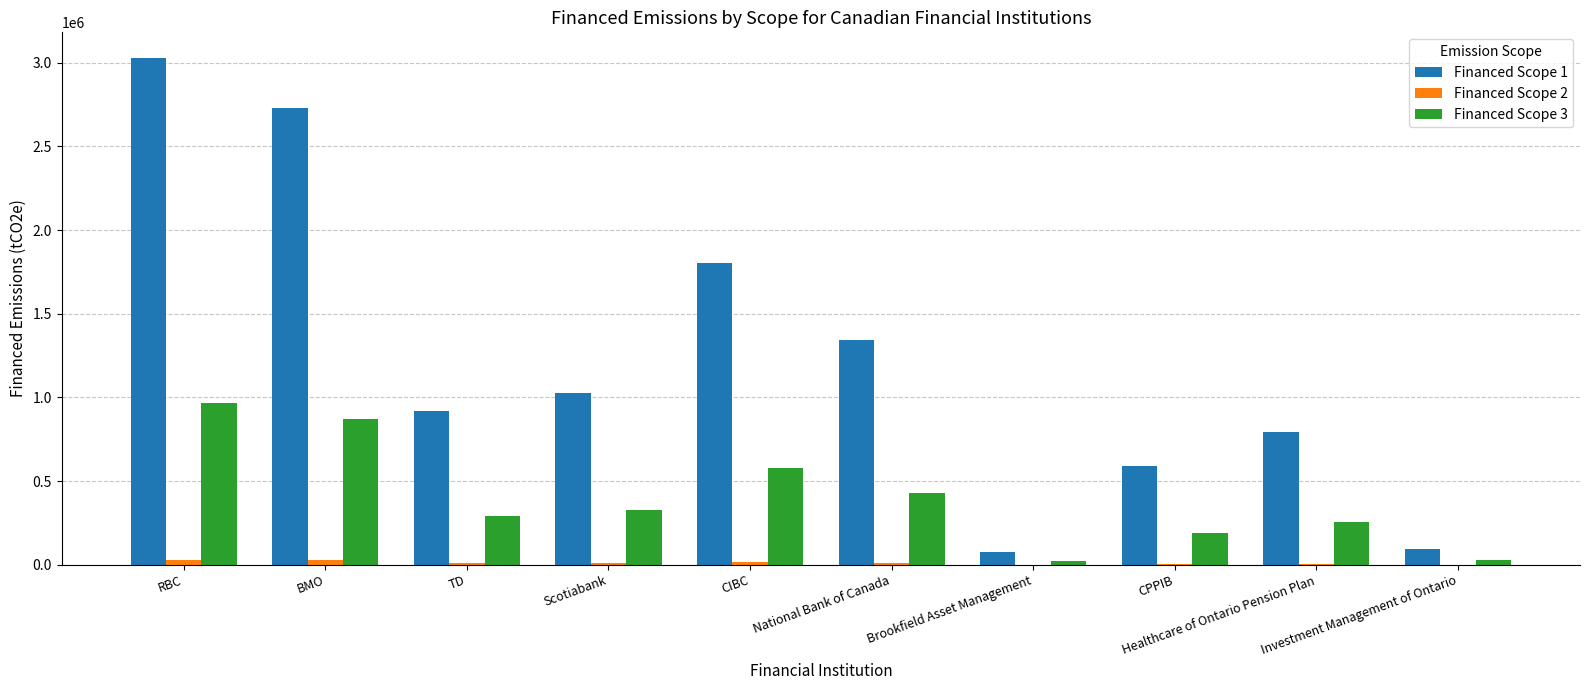

What is the difference between the Financed Scope 1 values at National Bank of Canada and Investment Management of Ontario?

1250250.9